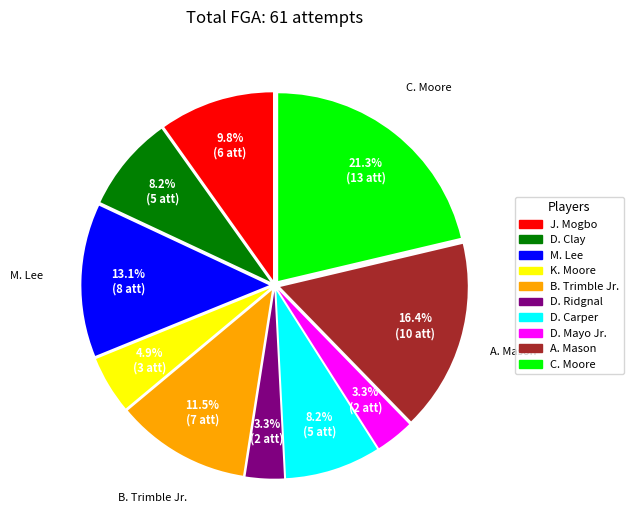

Is M. Lee the majority of the pie?

No